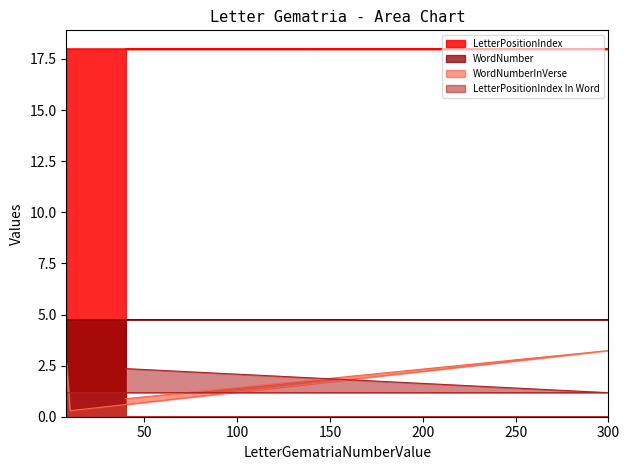

At 8, list the series in order from largest to smallest.

LetterPositionIndex, WordNumber, WordNumberInVerse, LetterPositionIndex In Word